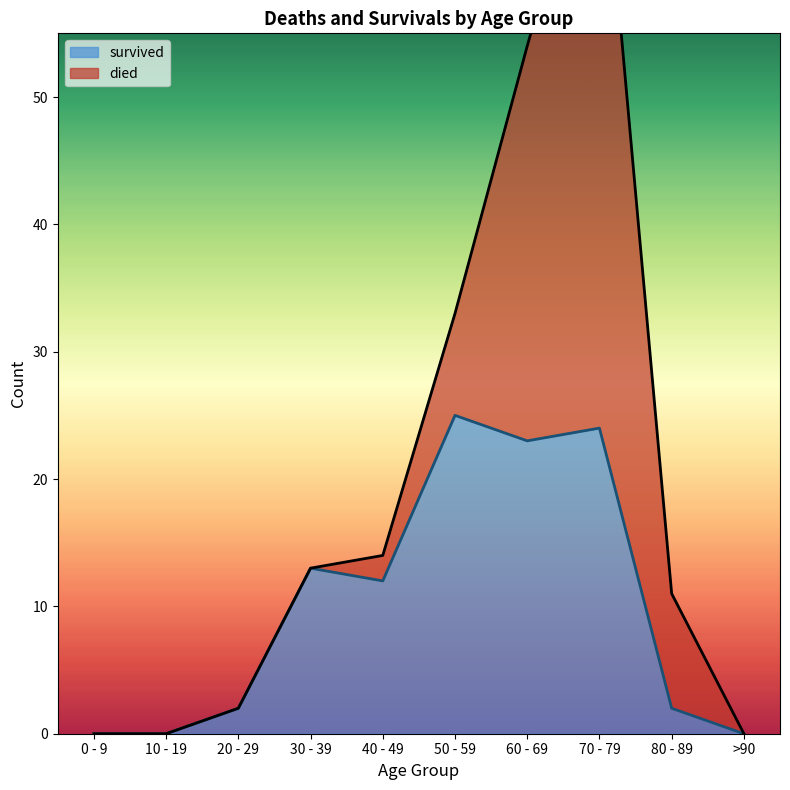

Where is the data nearest to the value 12?

40 - 49